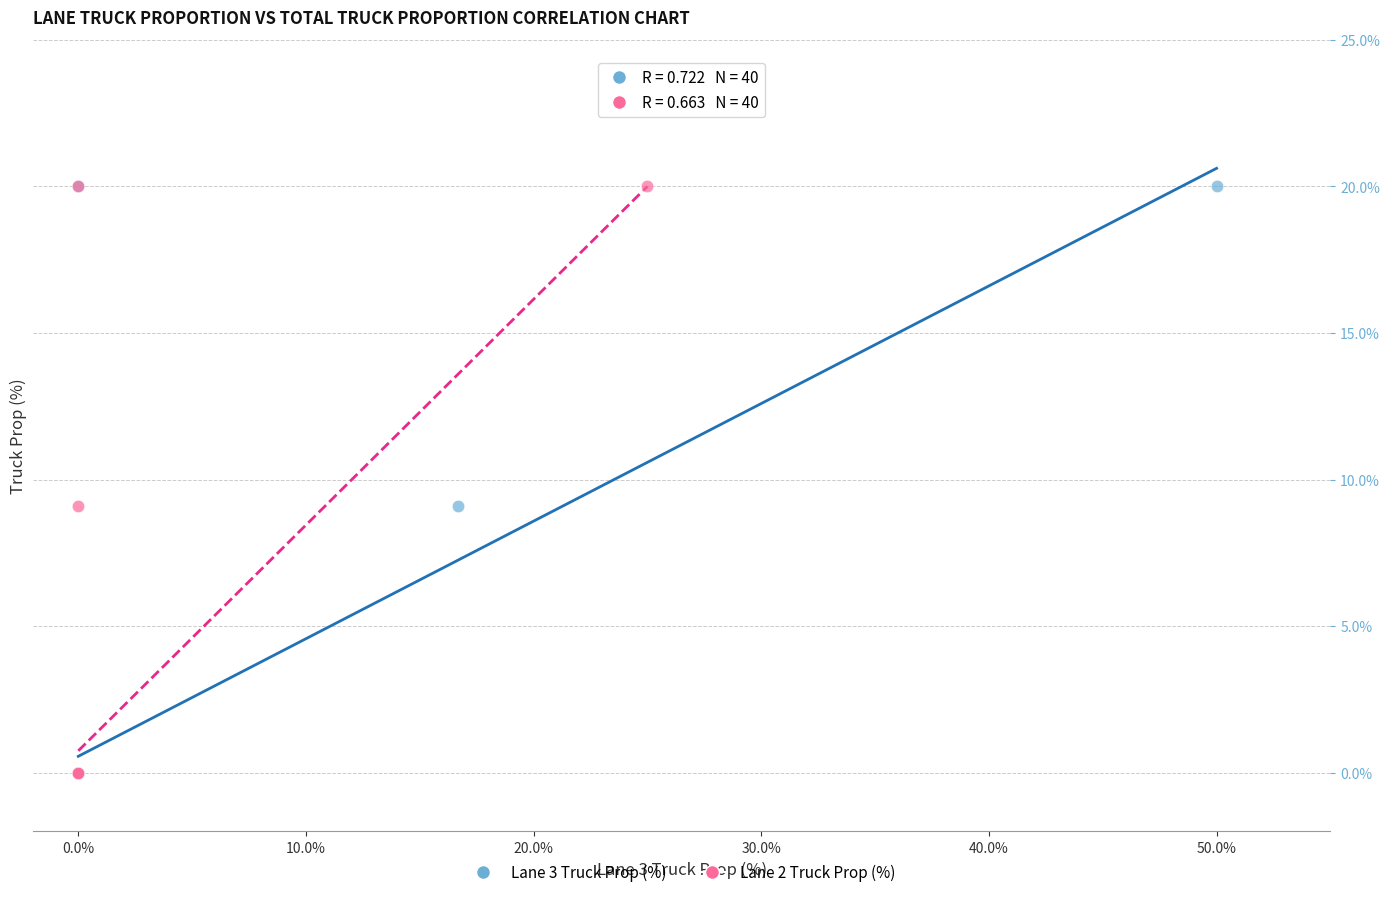

What are all the series names shown in the legend?

Lane 3 Truck Prop (%), Lane 2 Truck Prop (%)